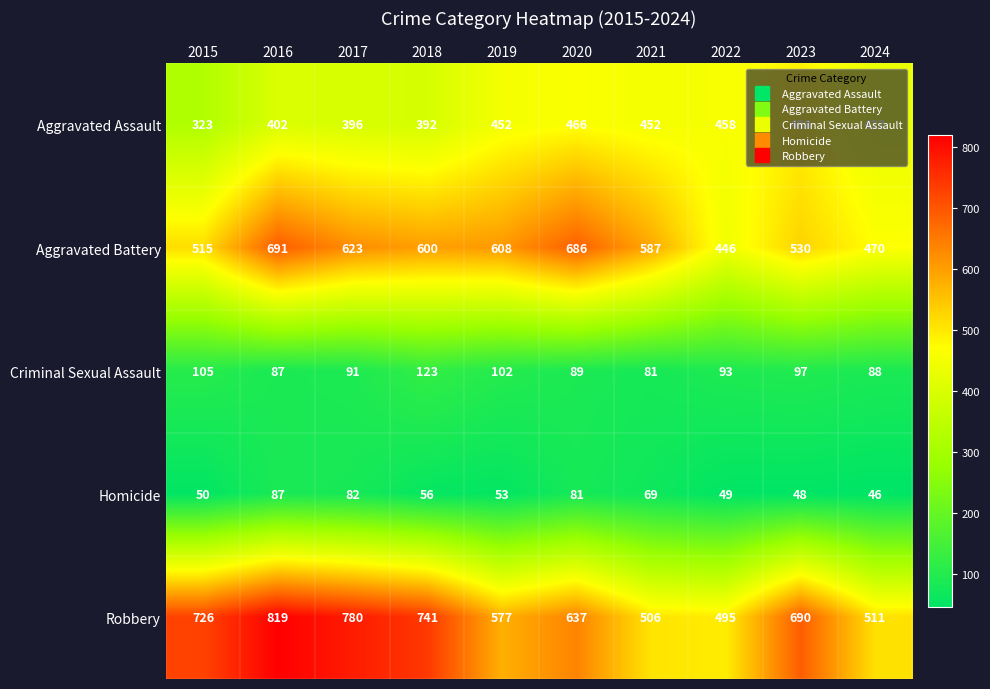

Which series changed the most between 2015 and 2017?

Aggravated Battery